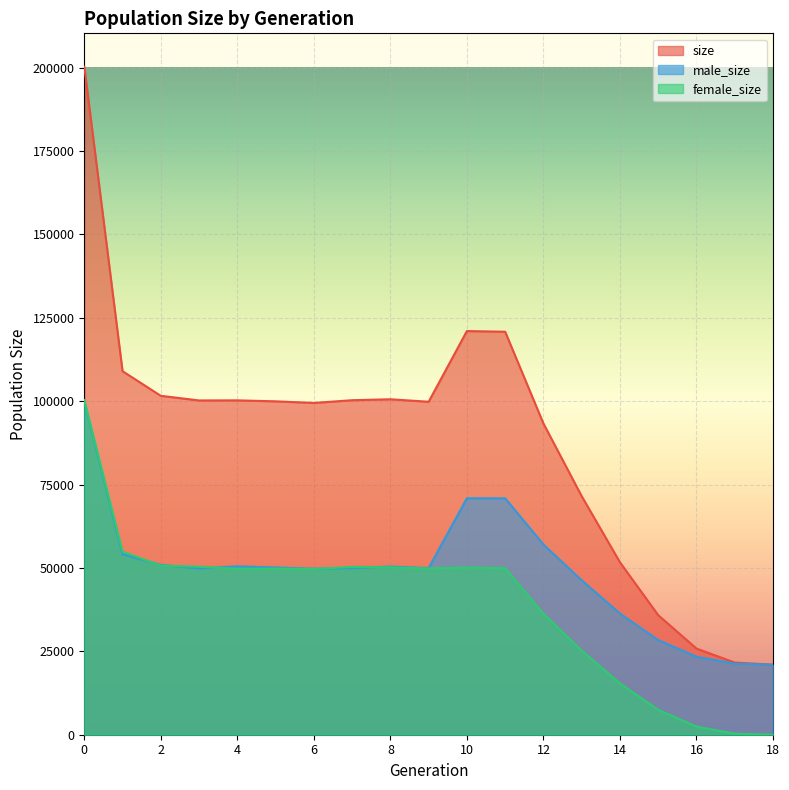

Which series has the largest range (max minus min)?

size